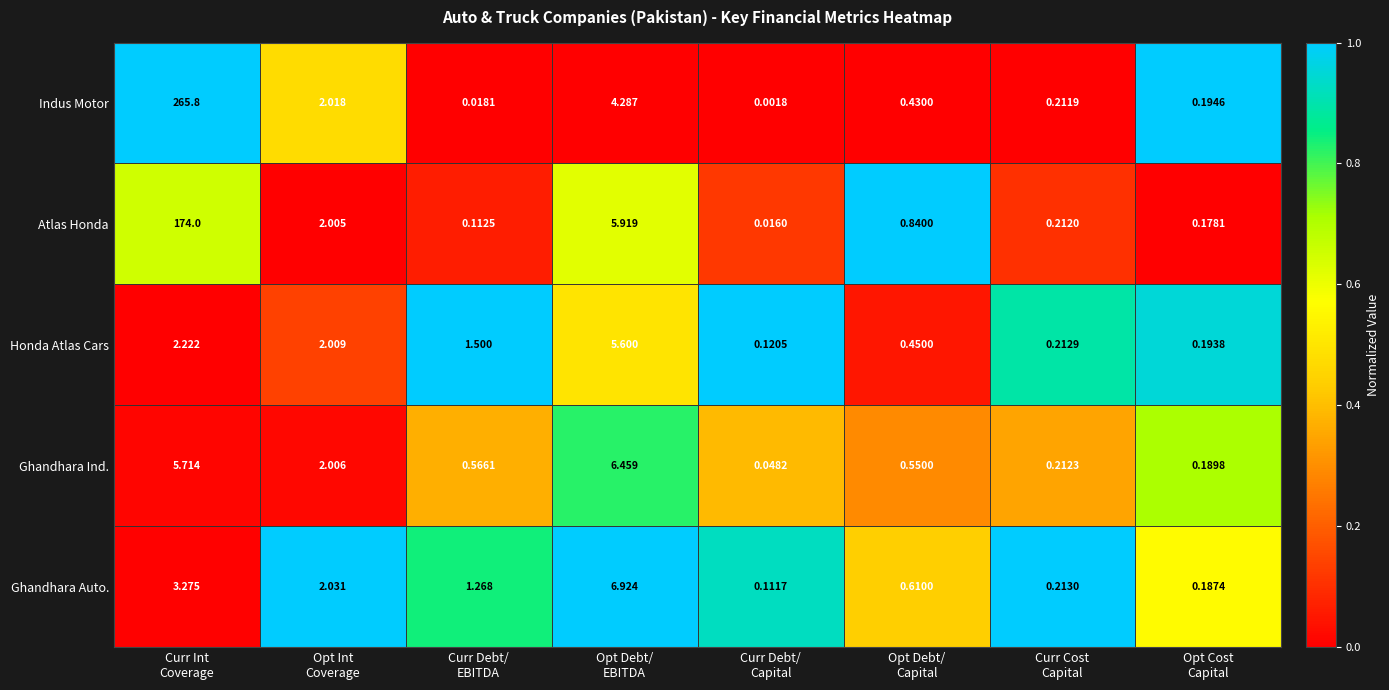

Which series has the largest range (max minus min)?

Indus Motor